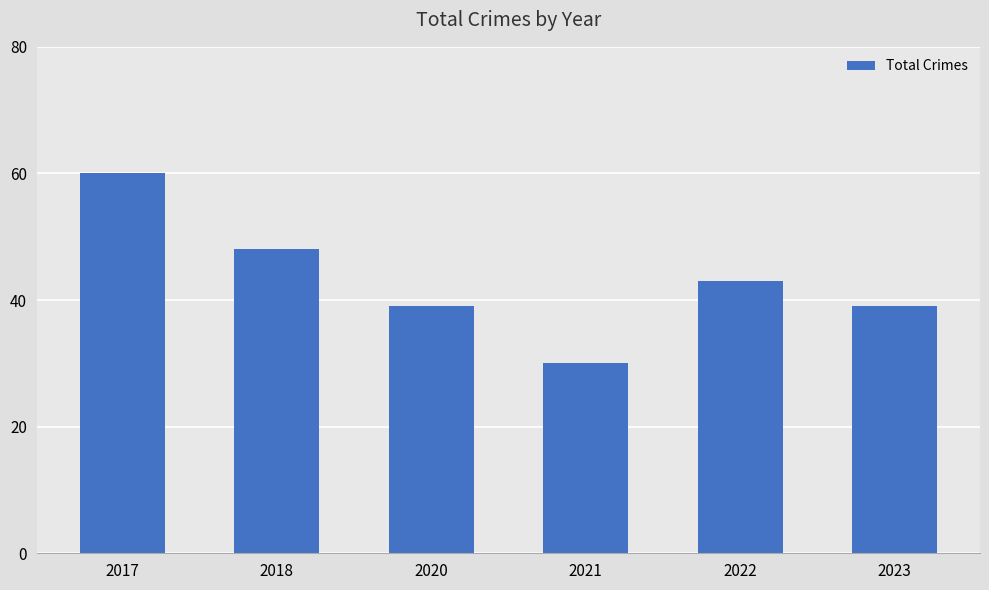

Does the chart contain any negative values?

No